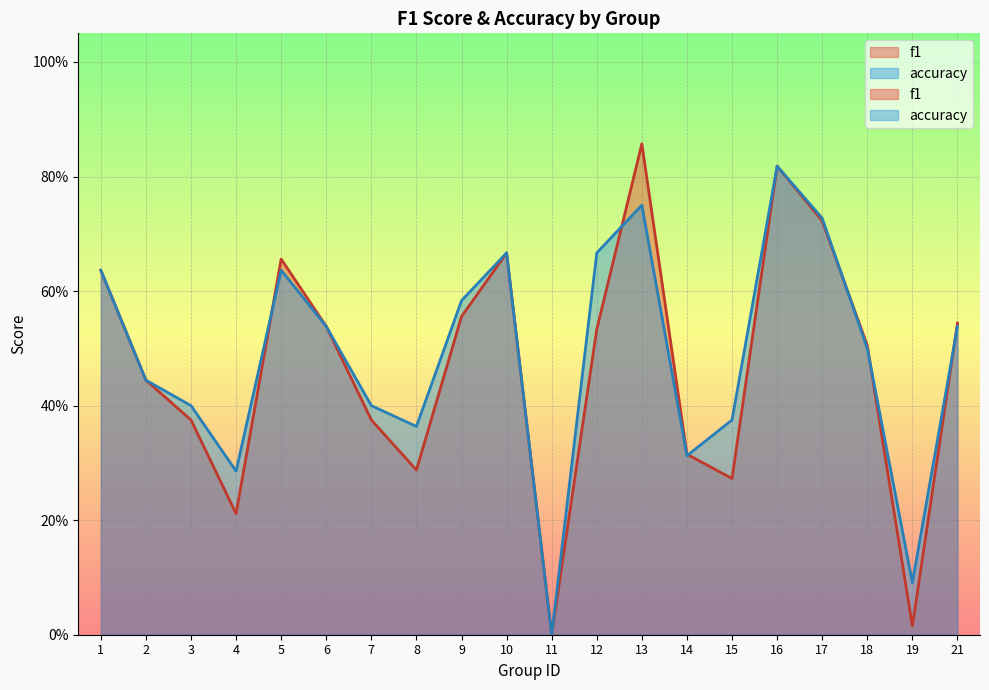

After their last crossing, which series has the higher values: accuracy or f1?

f1